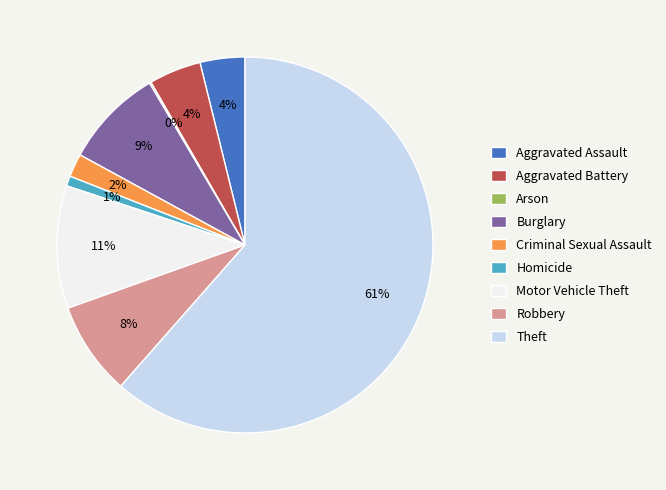

Which slice is the largest?

Theft